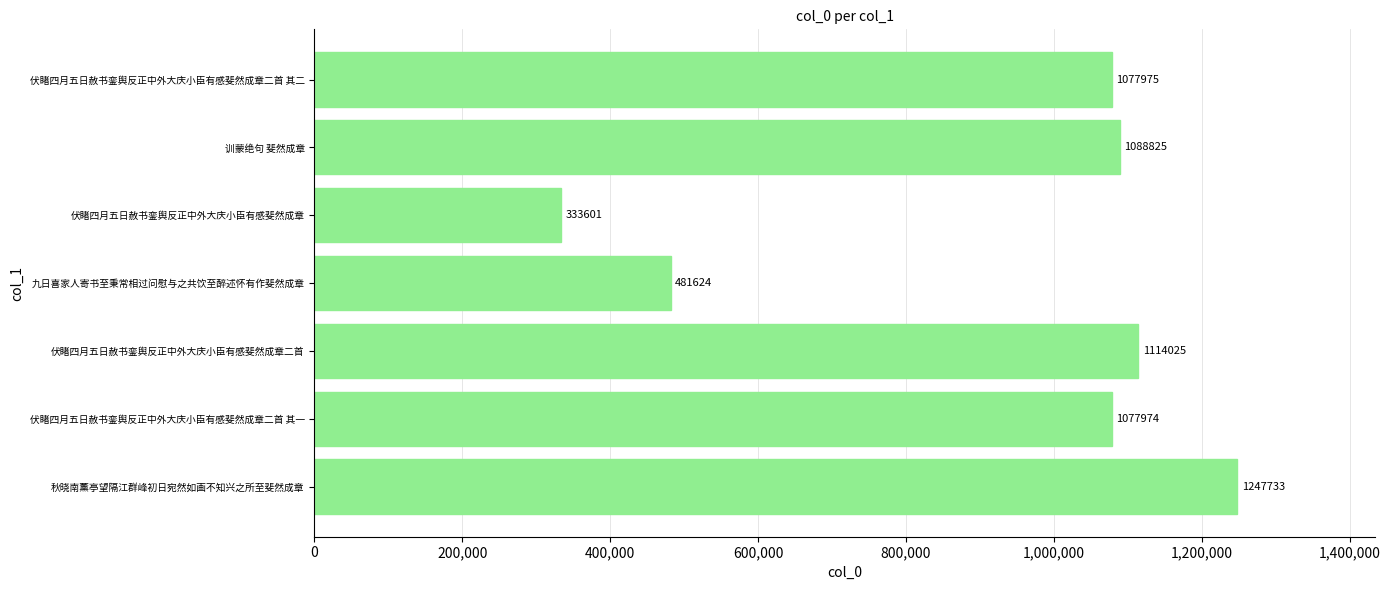

Rank the categories by value from lowest to highest.

伏睹四月五日赦书銮舆反正中外大庆小臣有感斐然成章, 九日喜家人寄书至秉常相过问慰与之共饮至醉述怀有作斐然成章, 伏睹四月五日赦书銮舆反正中外大庆小臣有感斐然成章二首 其一, 伏睹四月五日赦书銮舆反正中外大庆小臣有感斐然成章二首 其二, 训蒙绝句 斐然成章, 伏睹四月五日赦书銮舆反正中外大庆小臣有感斐然成章二首, 秋晓南薰亭望隔江群峰初日宛然如画不知兴之所至斐然成章